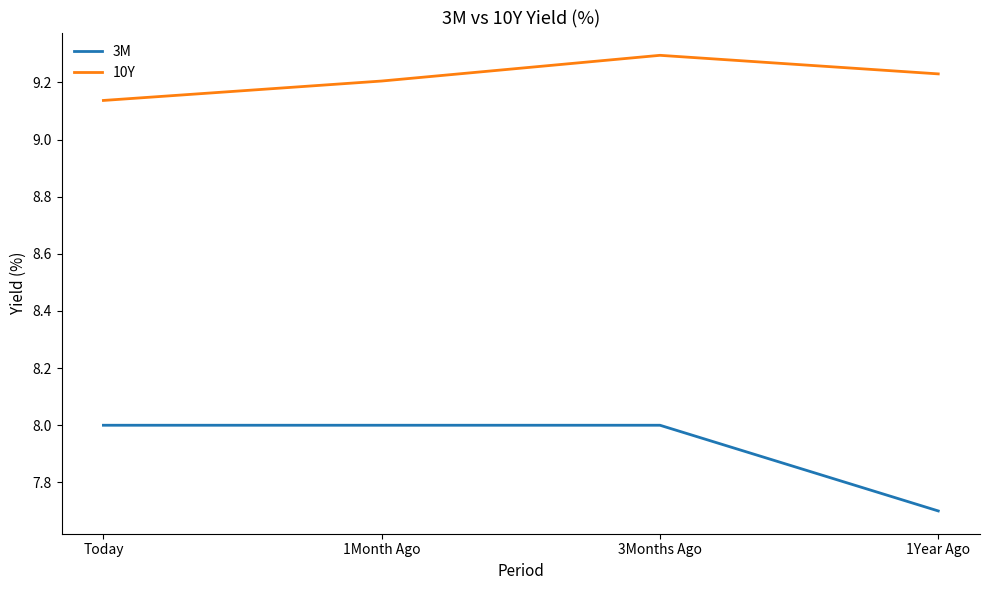

What is the sum of all 10Y values?

36.9